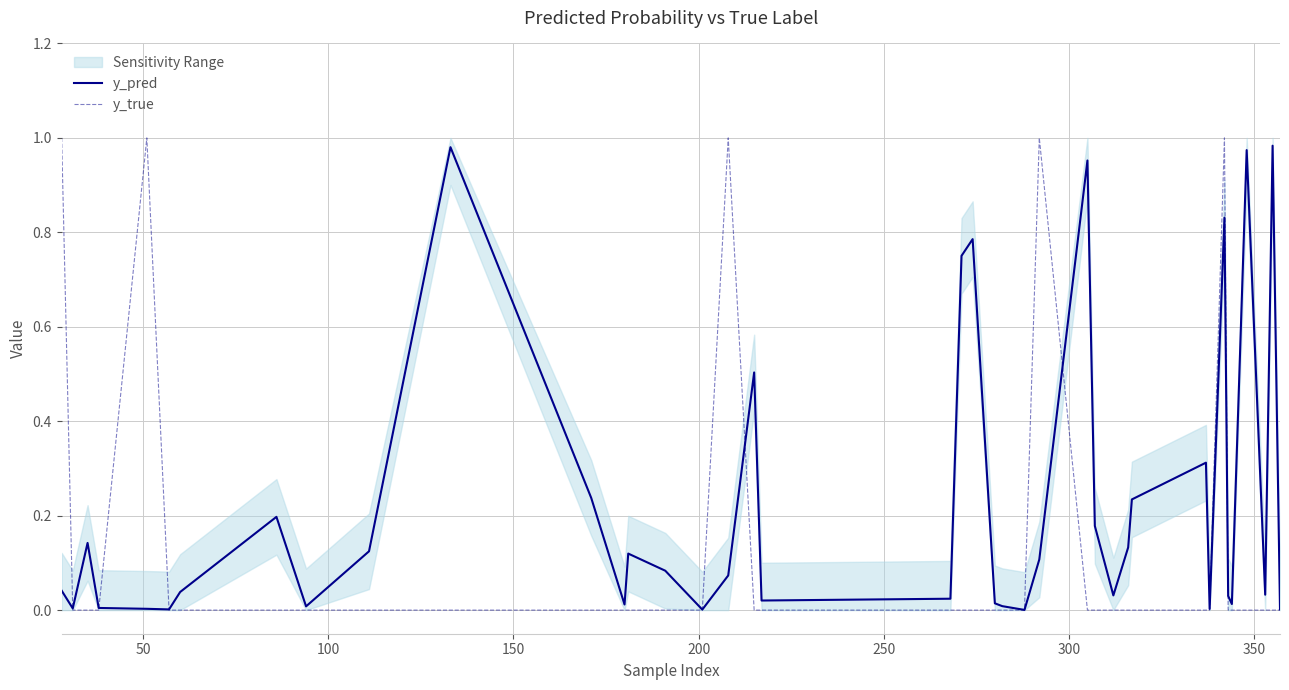

Which label corresponds to the smallest value in the chart?

50